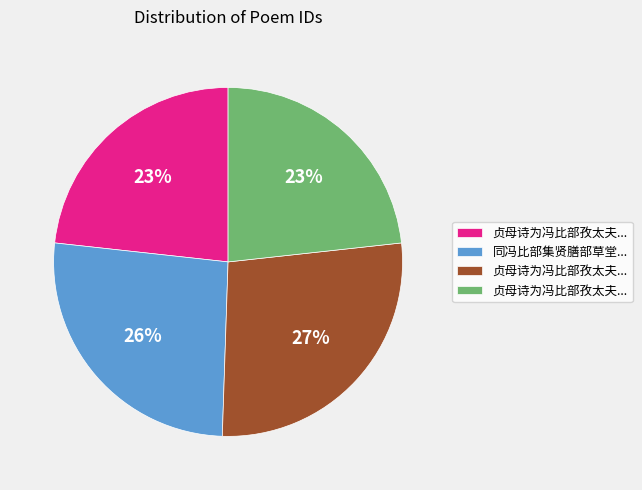

To the nearest percent, what is the average slice percentage?

25%